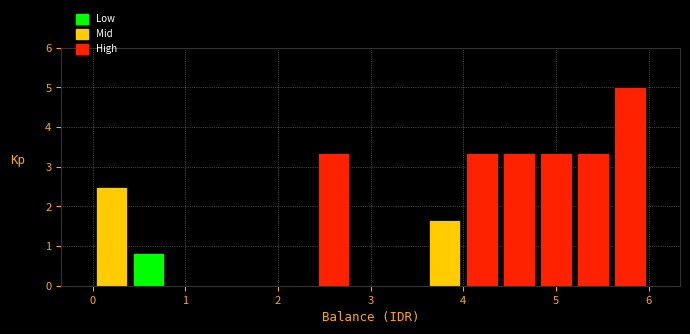

Reading left to right, transcribe this chart: for each bar, give the range it covers on the x-axis and its height. The values are not printed on the chart, so give them approximately, as read against the axis.

0.0 to 0.4: 2.5
0.4 to 0.8: 0.8
0.8 to 1.2: 0
1.2 to 1.6: 0
1.6 to 2.0: 0
2.0 to 2.4: 0
2.4 to 2.8: 3.3
2.8 to 3.2: 0
3.2 to 3.6: 0
3.6 to 4.0: 1.7
4.0 to 4.4: 3.3
4.4 to 4.8: 3.3
4.8 to 5.2: 3.3
5.2 to 5.6: 3.3
5.6 to 6.0: 5.0